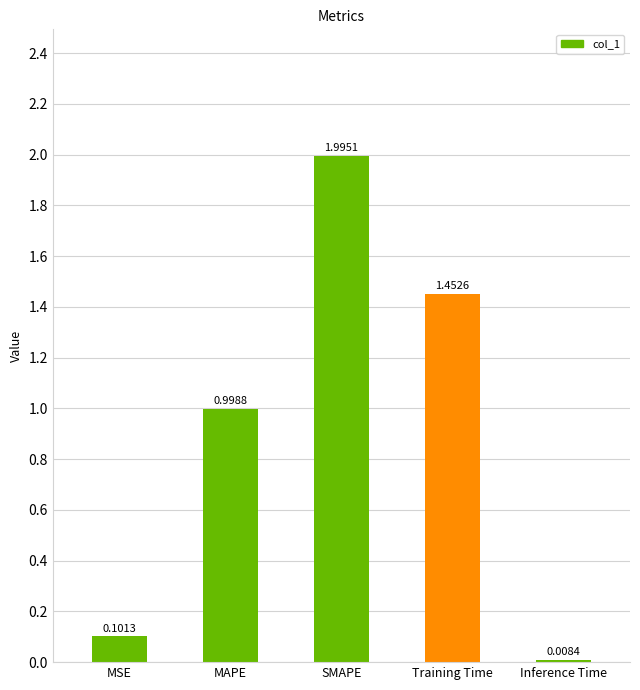

Are the bars horizontal?

No